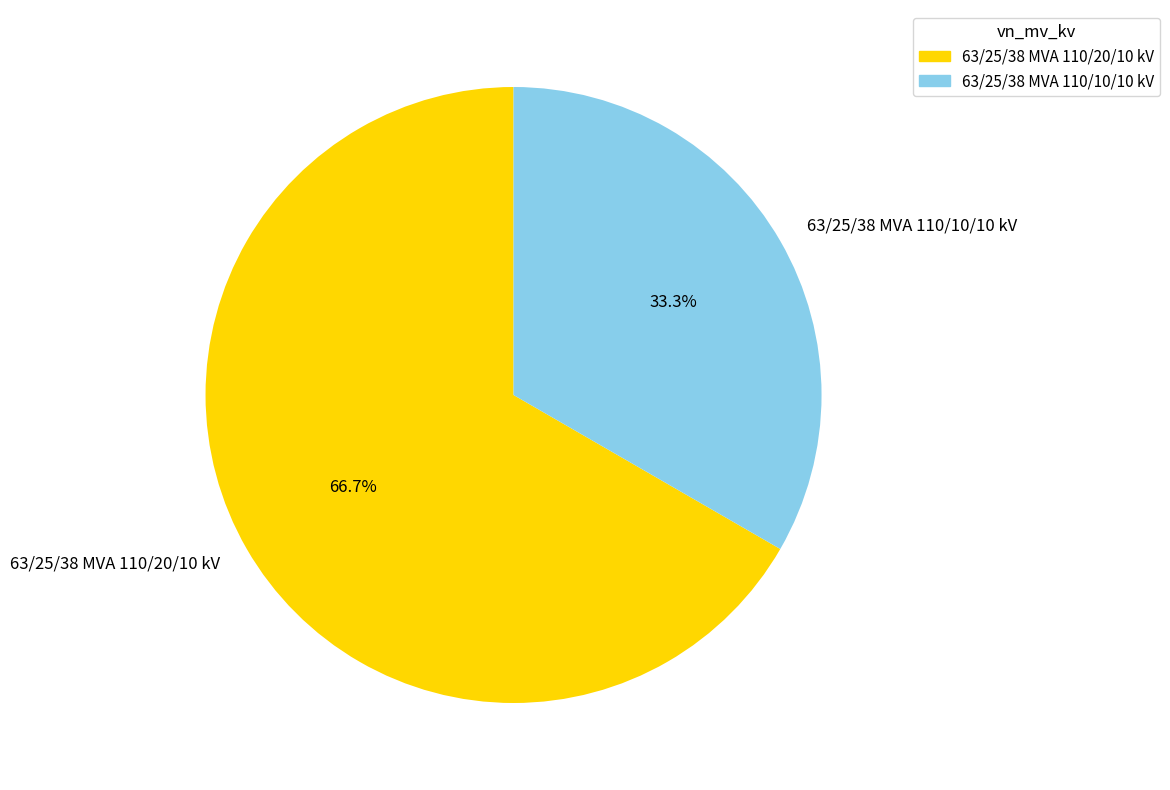

The 63/25/38 MVA 110/20/10 kV slice represents 74% of the pie. True or false?

False